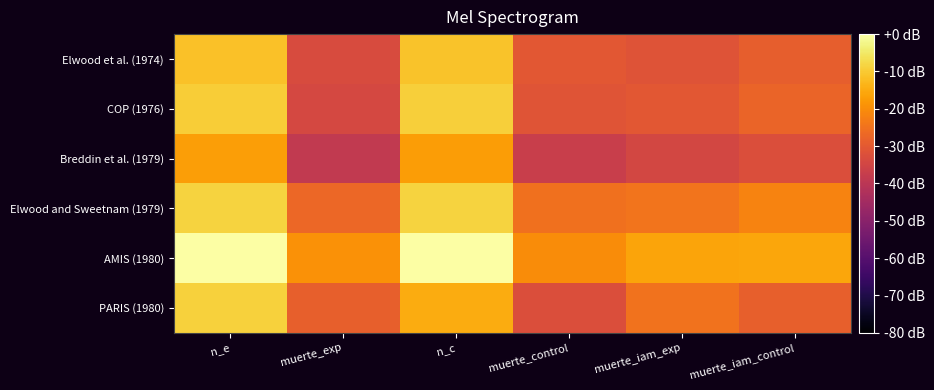

What is the total value across all series at muerte_iam_control?

-155.1